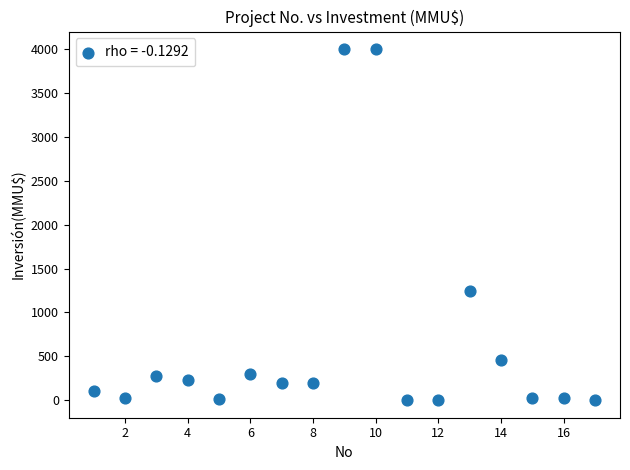

What Y value in the scatter plot is closest to 2000?

1240